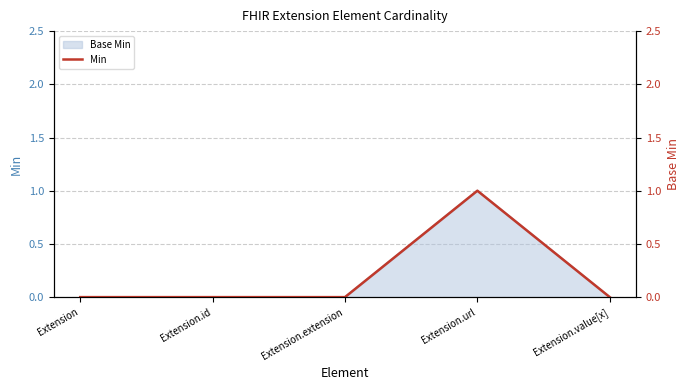

Reading left to right, list all the values displayed in this chart.

Extension=0	Extension.id=0	Extension.extension=0	Extension.url=1	Extension.value[x]=0